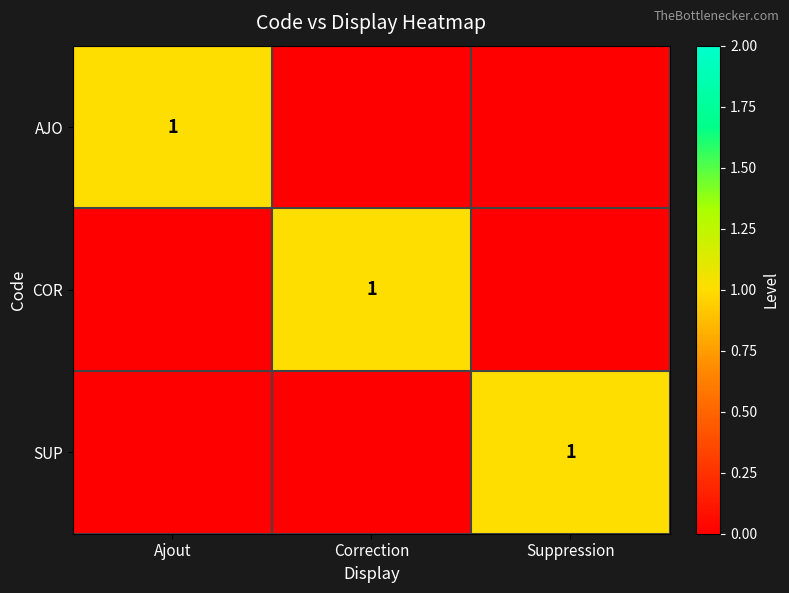

Is it true that AJO equals 1 at Ajout?

True